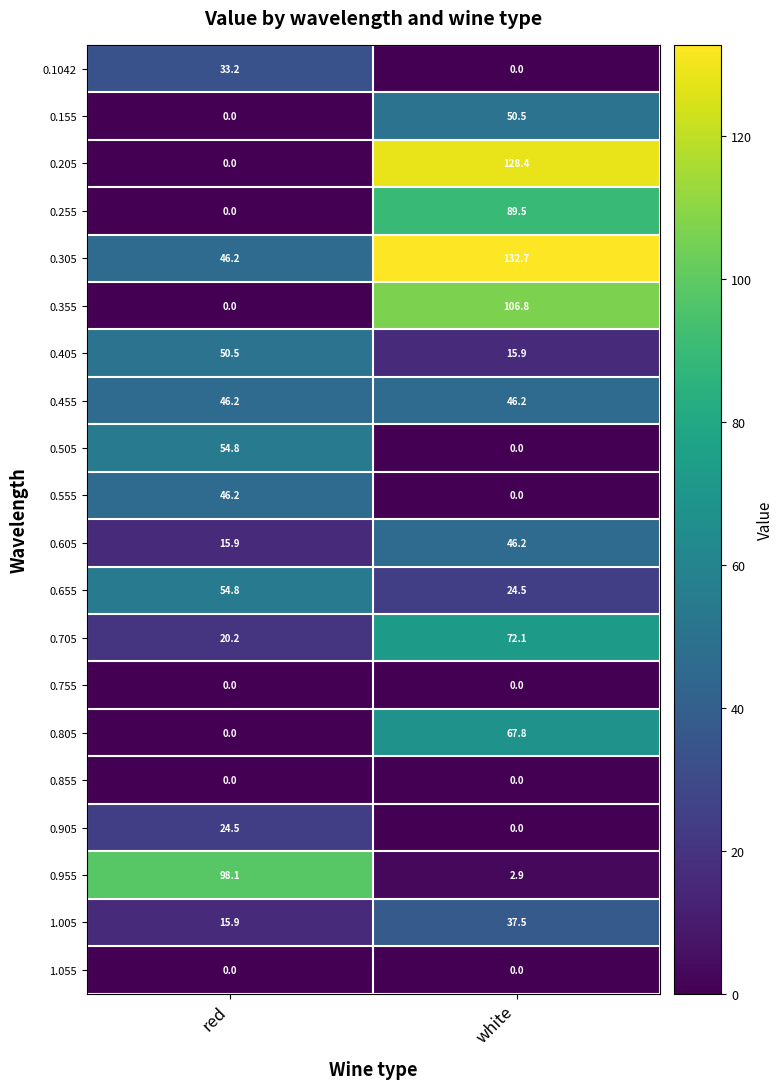

Between red and white, which series saw the biggest shift?

0.205